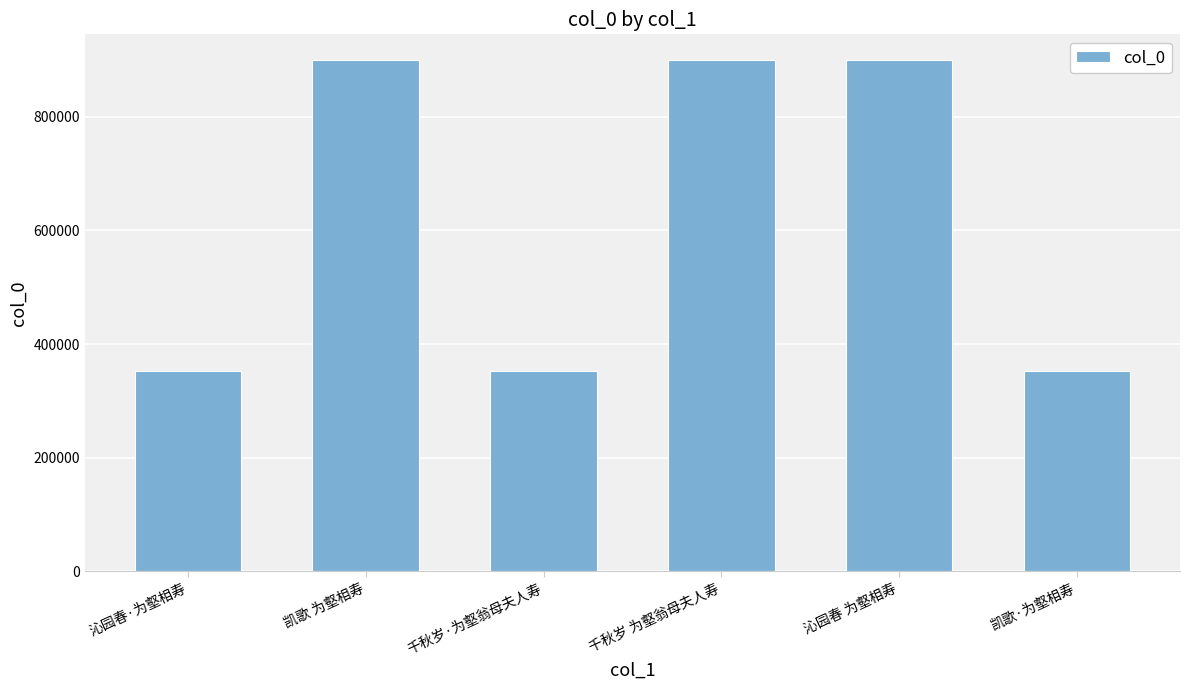

Is it true that the value at 沁园春·为壑相寿 is 352615?

True